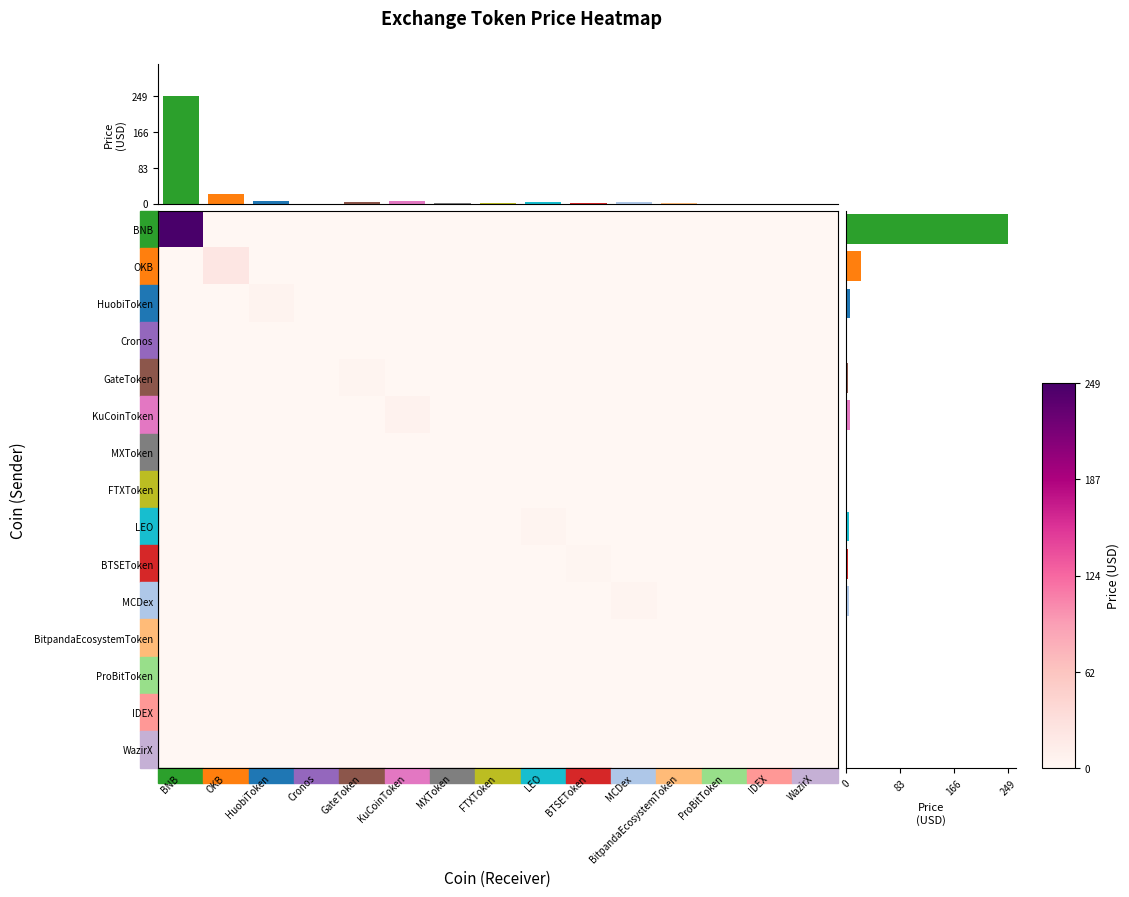

Which category has the highest value in the KuCoinToken series?

KuCoinToken